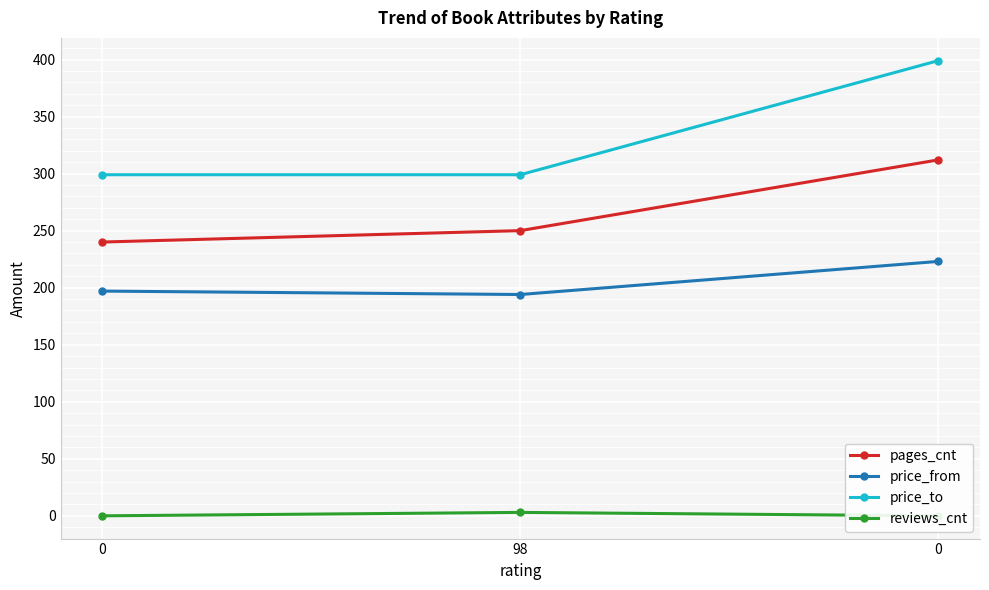

What is the sum of the price_to values at 0 and 98?

698